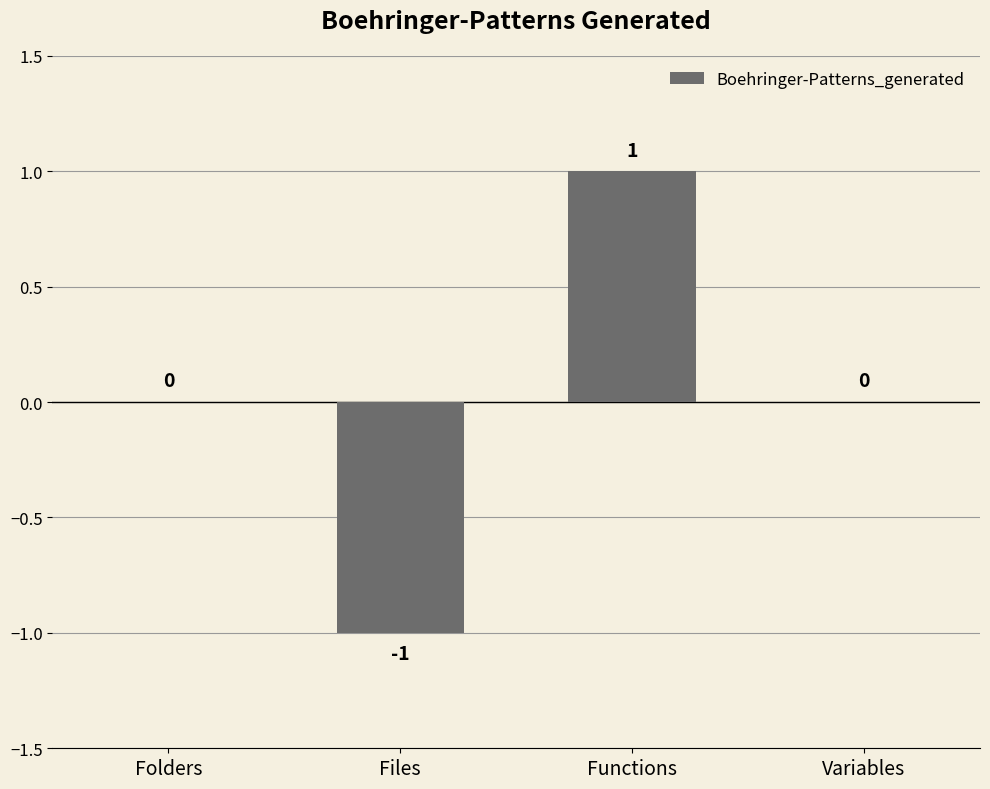

Which label corresponds to the largest value in the chart?

Functions